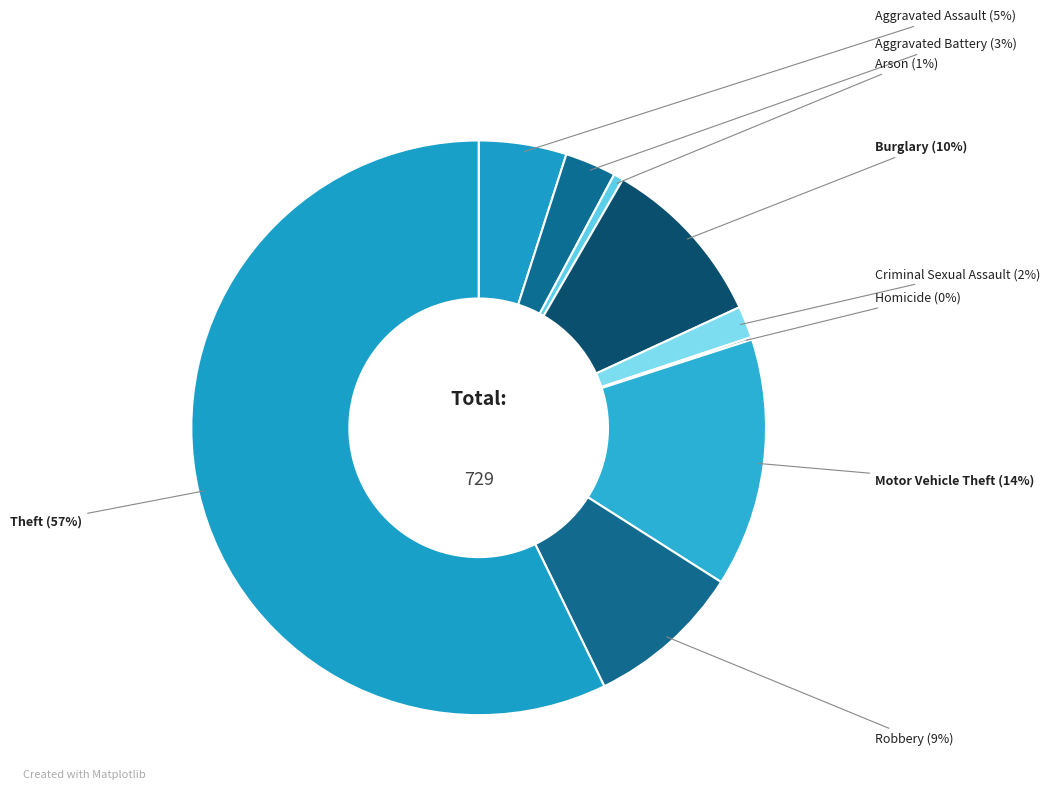

Which has a higher value, Criminal Sexual Assault or Motor Vehicle Theft?

Motor Vehicle Theft